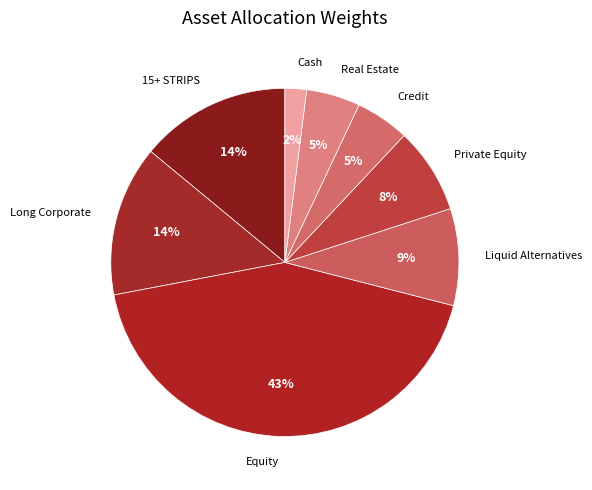

How many slices are in this pie chart?

8